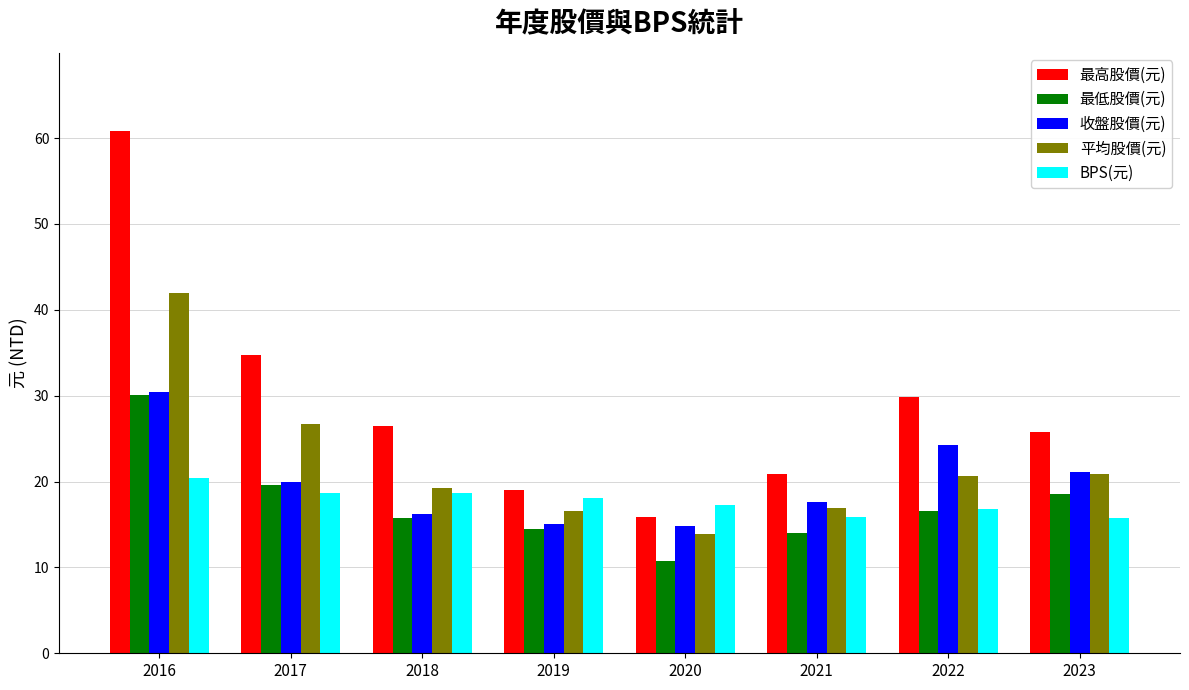

The value of 收盤股價(元) at 2020 is 14.8. True or false?

True